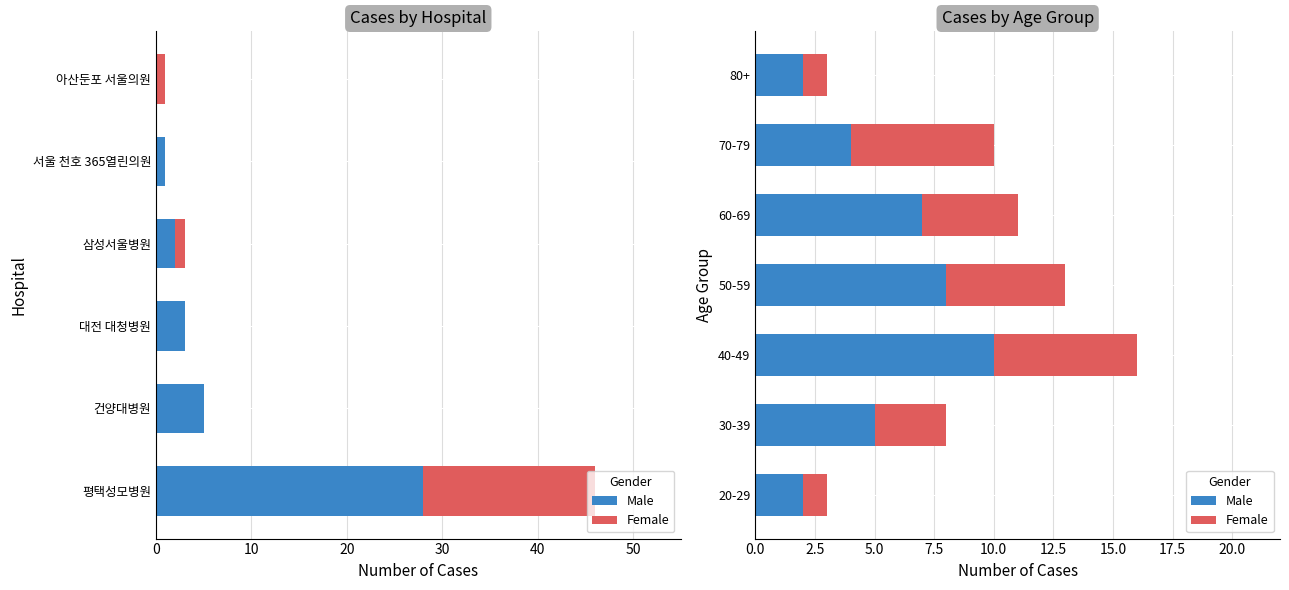

Rank the series at 50-59 from lowest to highest value.

Female, Male